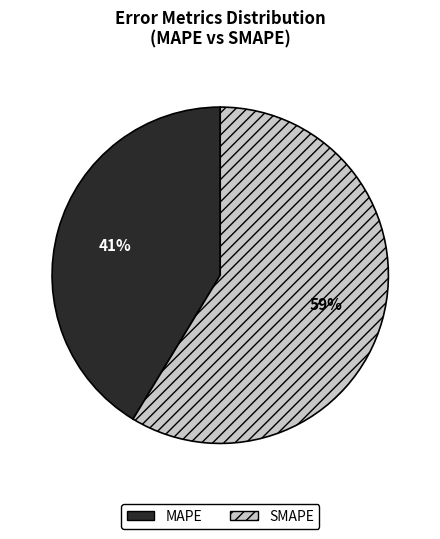

Do MAPE and SMAPE together represent more than half of the pie?

Yes